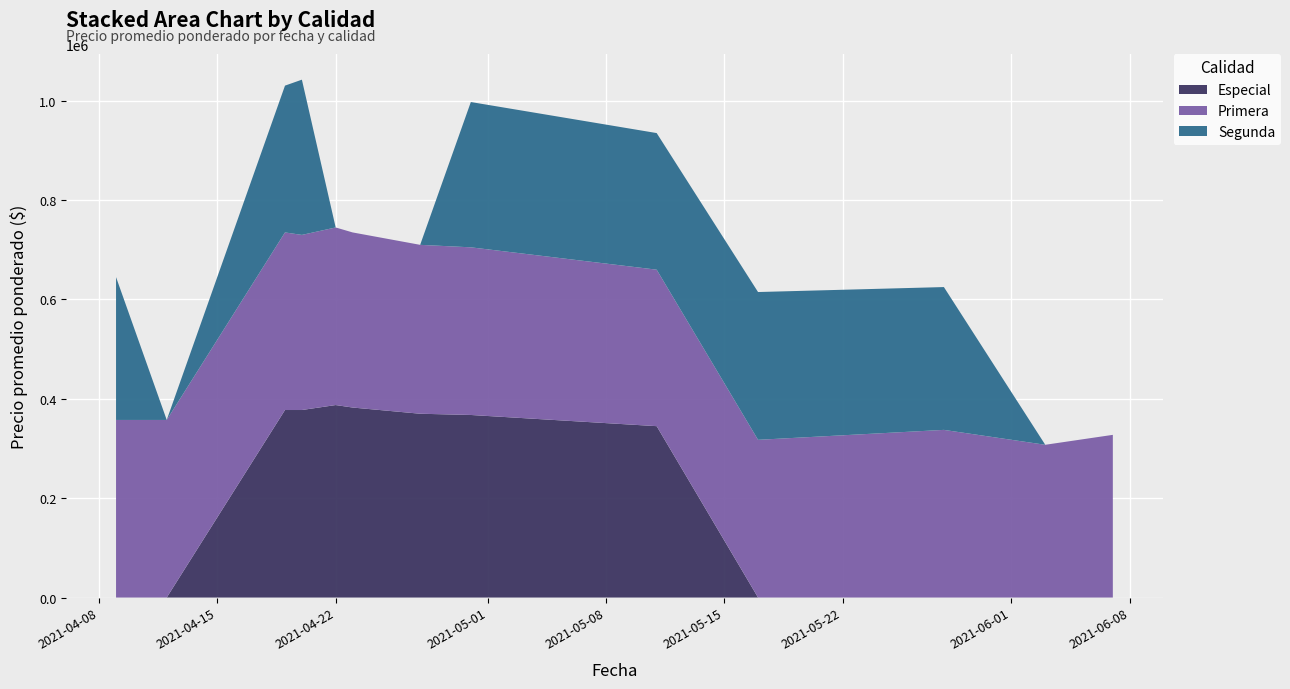

Reading right to left, extract all data points from this chart.

Especial: 2021-06-07=0	2021-06-03=0	2021-05-28=0	2021-05-17=0	2021-05-11=345000	2021-04-30=367500	2021-04-27=370000	2021-04-23=382500	2021-04-22=387500	2021-04-20=377500	2021-04-19=377500	2021-04-12=0	2021-04-09=0
Primera: 2021-06-07=327500	2021-06-03=307500	2021-05-28=337500	2021-05-17=317500	2021-05-11=315000	2021-04-30=337500	2021-04-27=340000	2021-04-23=352500	2021-04-22=357500	2021-04-20=352500	2021-04-19=357500	2021-04-12=357500	2021-04-09=357500
Segunda: 2021-06-07=0	2021-06-03=0	2021-05-28=287500	2021-05-17=297500	2021-05-11=275000	2021-04-30=292500	2021-04-27=0	2021-04-23=0	2021-04-22=0	2021-04-20=312500	2021-04-19=295500	2021-04-12=0	2021-04-09=287500